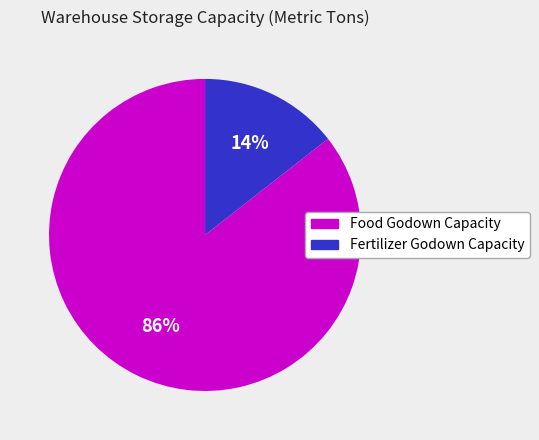

Is there any slice that represents more than half of the pie?

Yes